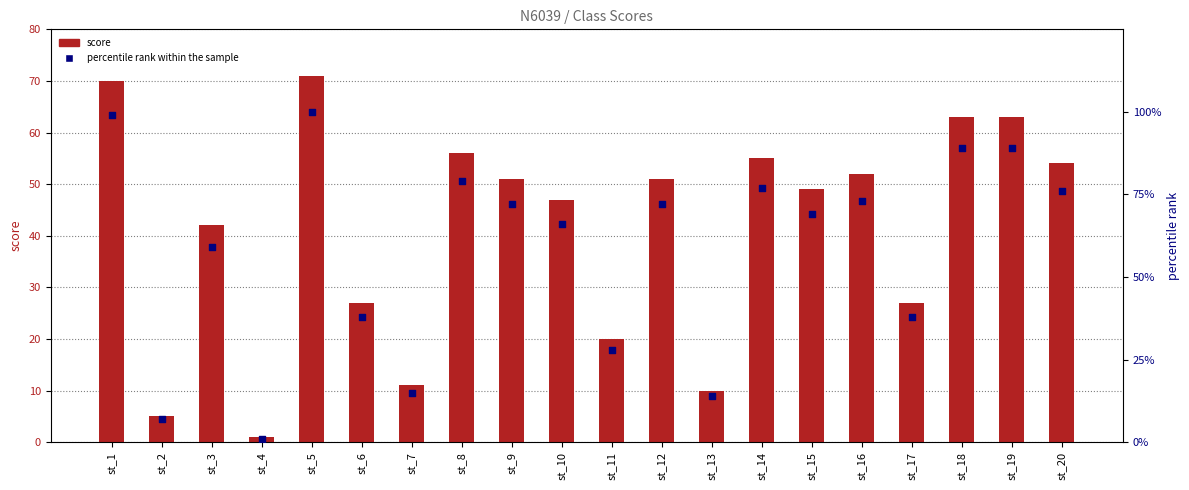

At how many categories does at least one series exceed 45?

13